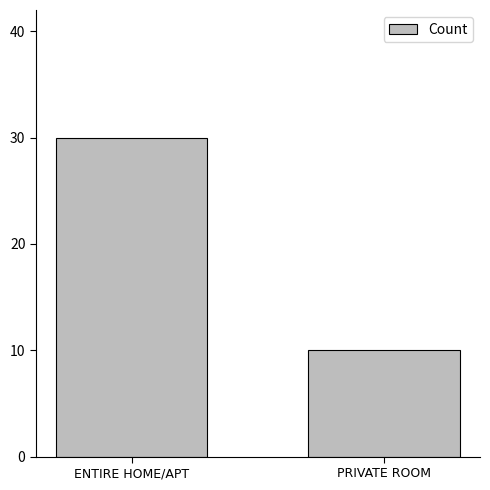

How many values are between 10 and 30?

2